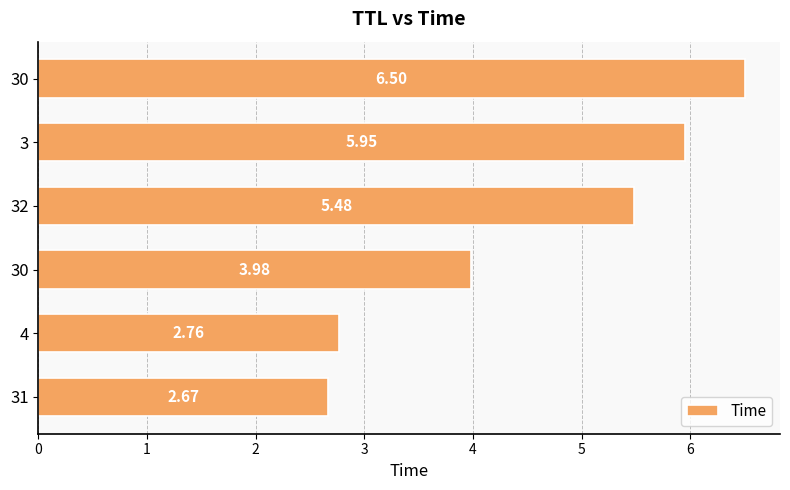

List the labels in order of value, largest first.

30, 3, 32, 30, 4, 31